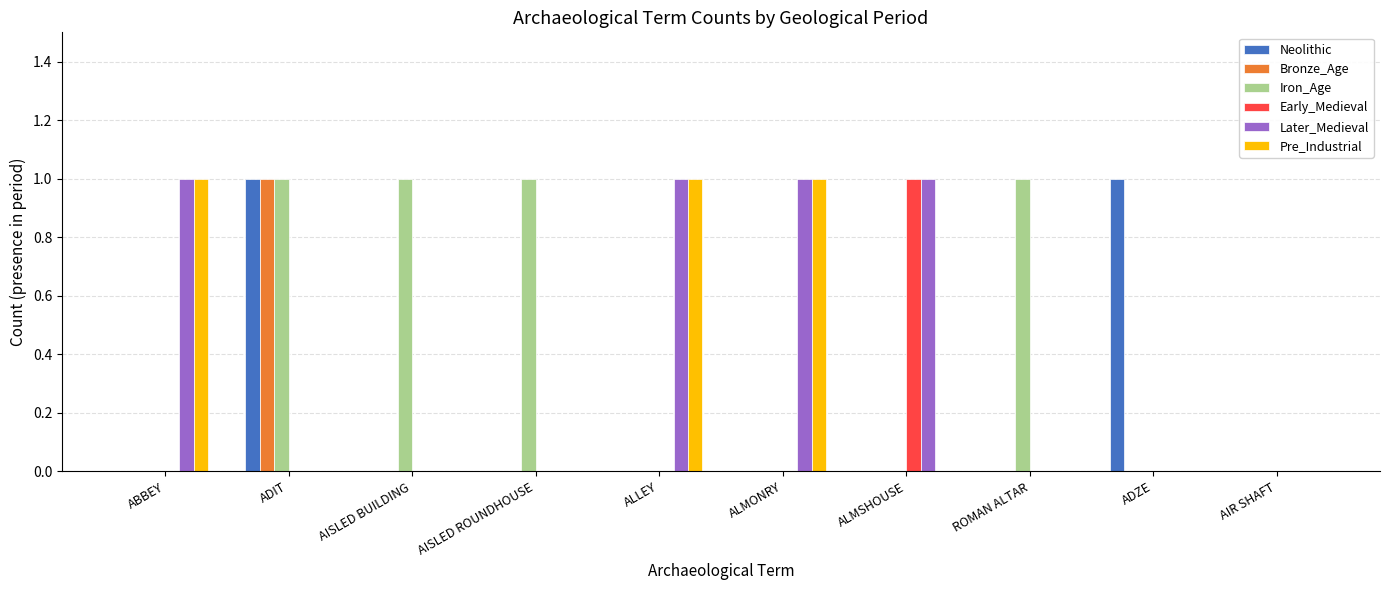

Reading left to right, transcribe all the data shown in this chart.

Neolithic: ABBEY=0	ADIT=1	AISLED BUILDING=0	AISLED ROUNDHOUSE=0	ALLEY=0	ALMONRY=0	ALMSHOUSE=0	ROMAN ALTAR=0	ADZE=1	AIR SHAFT=0
Bronze_Age: ABBEY=0	ADIT=1	AISLED BUILDING=0	AISLED ROUNDHOUSE=0	ALLEY=0	ALMONRY=0	ALMSHOUSE=0	ROMAN ALTAR=0	ADZE=0	AIR SHAFT=0
Iron_Age: ABBEY=0	ADIT=1	AISLED BUILDING=1	AISLED ROUNDHOUSE=1	ALLEY=0	ALMONRY=0	ALMSHOUSE=0	ROMAN ALTAR=1	ADZE=0	AIR SHAFT=0
Early_Medieval: ABBEY=0	ADIT=0	AISLED BUILDING=0	AISLED ROUNDHOUSE=0	ALLEY=0	ALMONRY=0	ALMSHOUSE=1	ROMAN ALTAR=0	ADZE=0	AIR SHAFT=0
Later_Medieval: ABBEY=1	ADIT=0	AISLED BUILDING=0	AISLED ROUNDHOUSE=0	ALLEY=1	ALMONRY=1	ALMSHOUSE=1	ROMAN ALTAR=0	ADZE=0	AIR SHAFT=0
Pre_Industrial: ABBEY=1	ADIT=0	AISLED BUILDING=0	AISLED ROUNDHOUSE=0	ALLEY=1	ALMONRY=1	ALMSHOUSE=0	ROMAN ALTAR=0	ADZE=0	AIR SHAFT=0